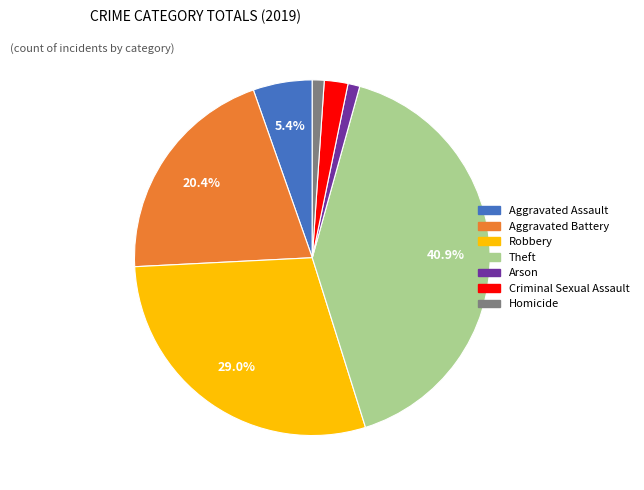

Between Arson and Criminal Sexual Assault, which is larger?

Criminal Sexual Assault